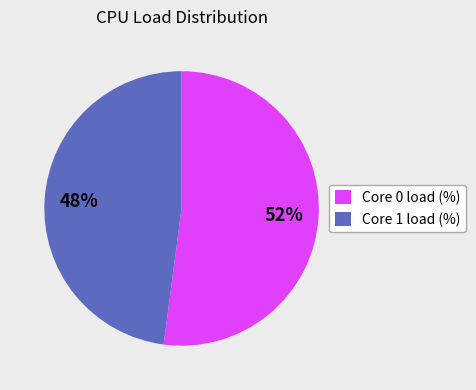

Do Core 1 load (%) and Core 0 load (%) together represent more than half of the pie?

Yes